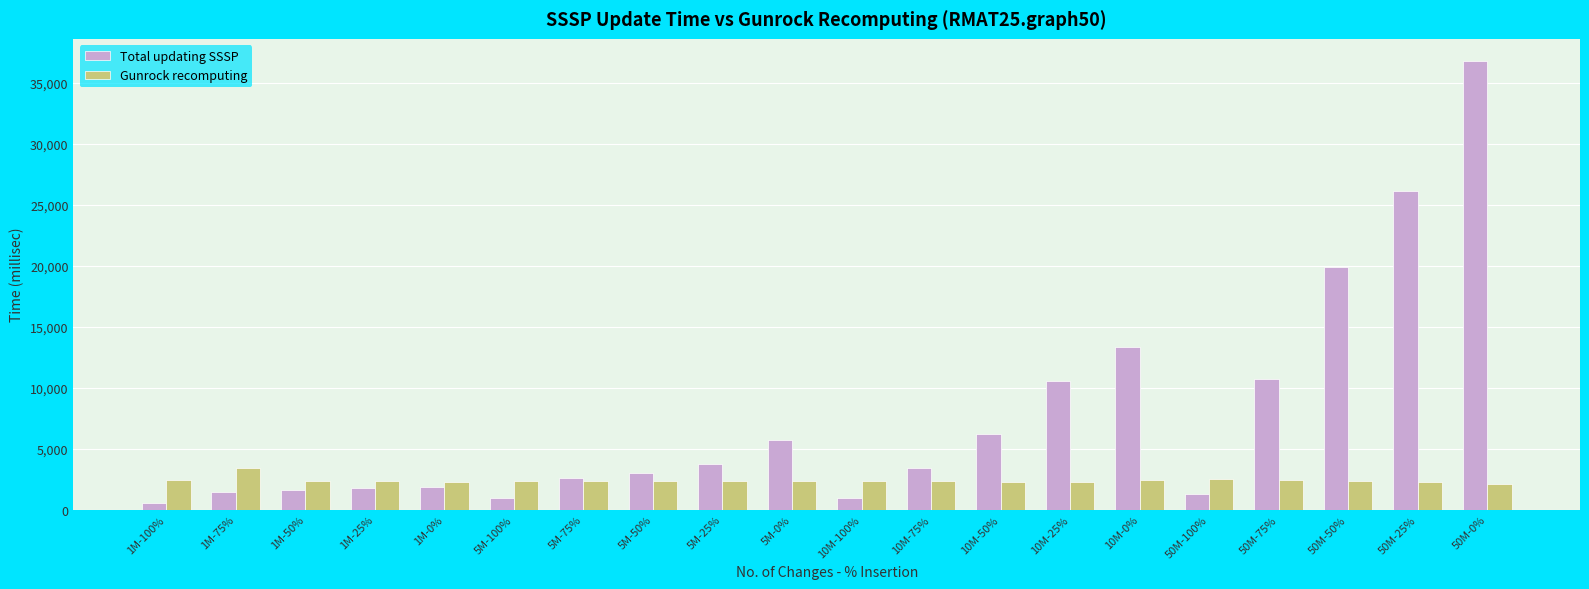

Which category has the highest value in the Gunrock recomputing series?

1M-75%